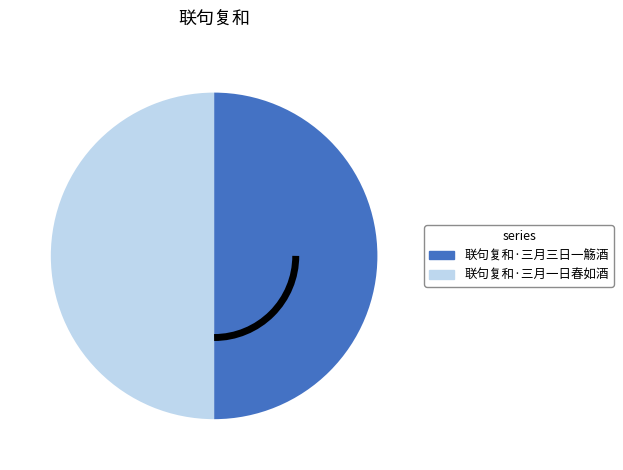

The 联句复和·三月一日春如酒 slice represents 50% of the pie. True or false?

True